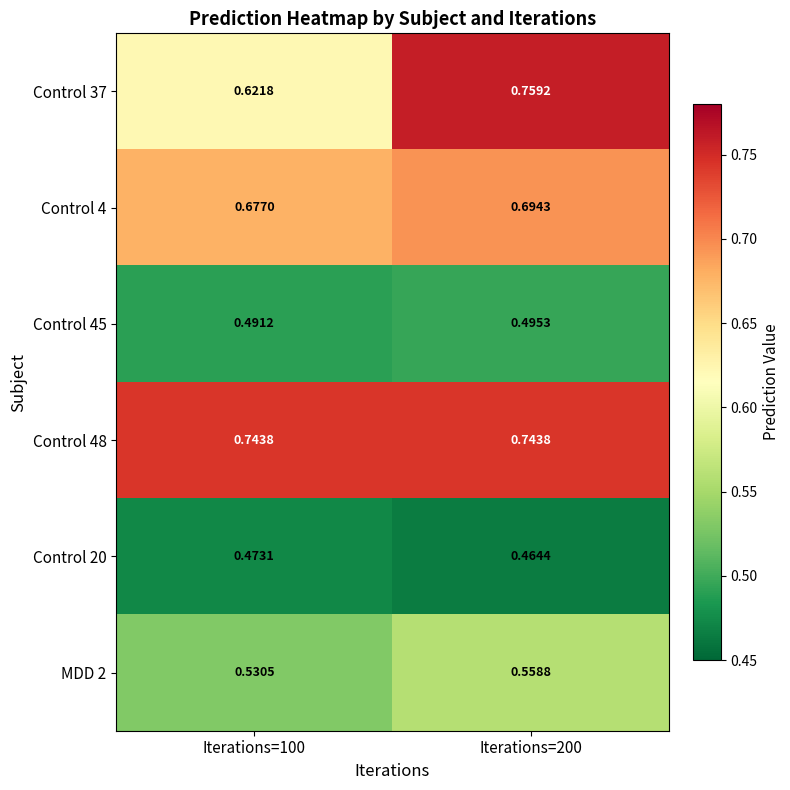

At how many categories does at least one series exceed 0?

2